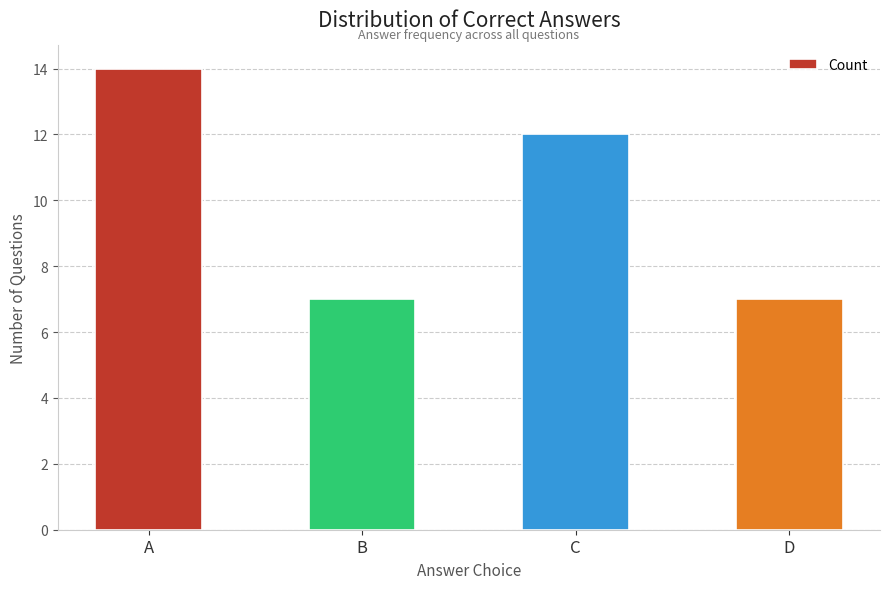

What is the change in value from C to D?

-5